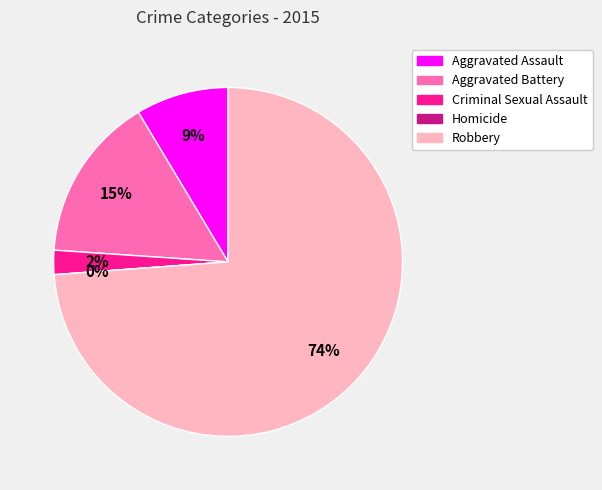

True or false: Aggravated Battery accounts for 15% of the total.

True